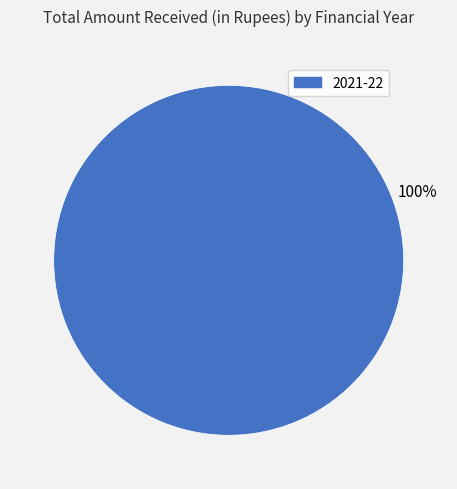

Is 2021-22 the majority of the pie?

Yes